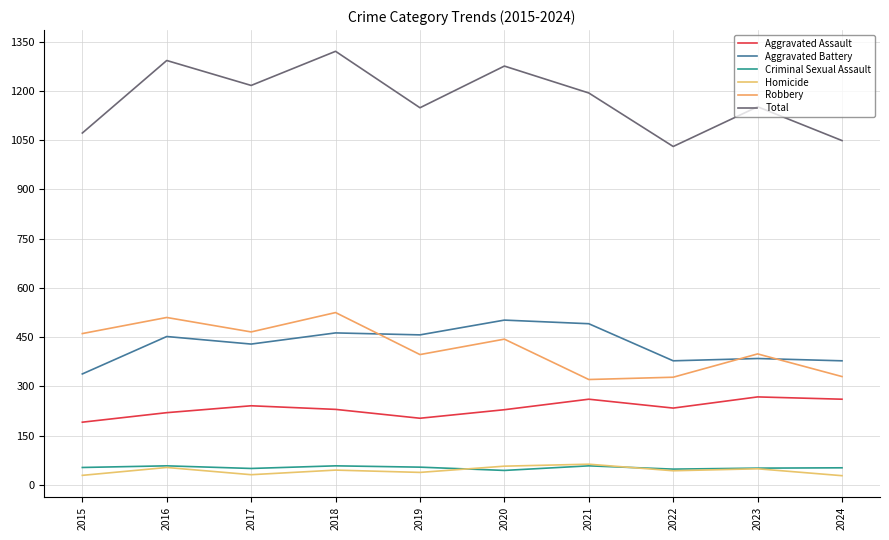

What is the smallest value displayed?

28